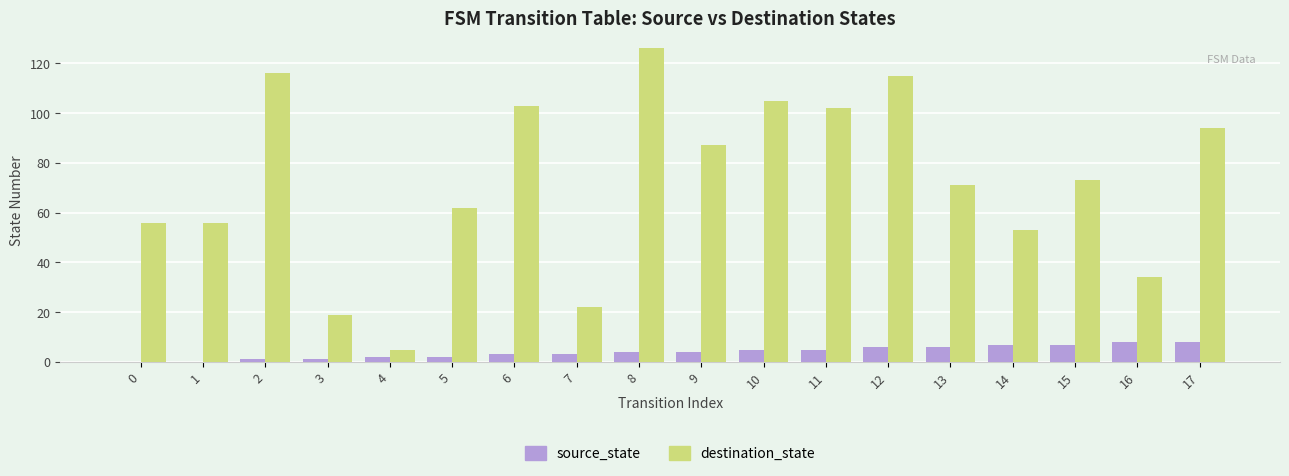

What is the maximum value for destination_state?

126